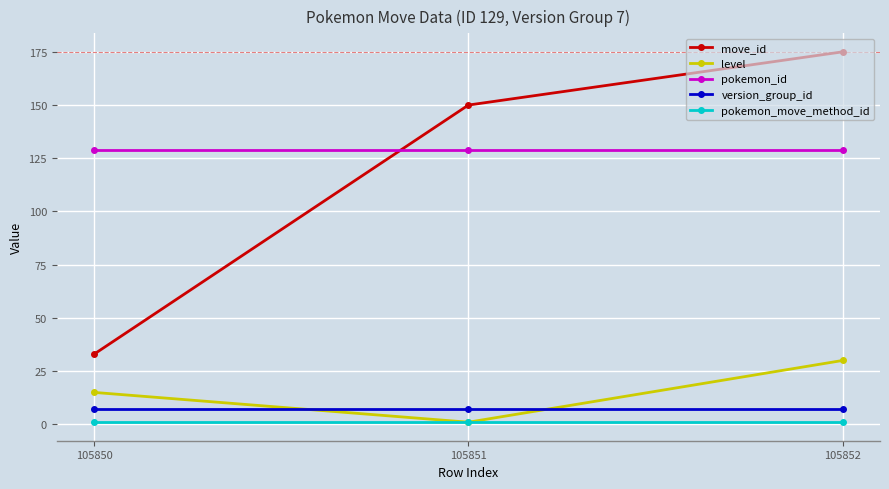

Which category has the highest value in the move_id series?

105852